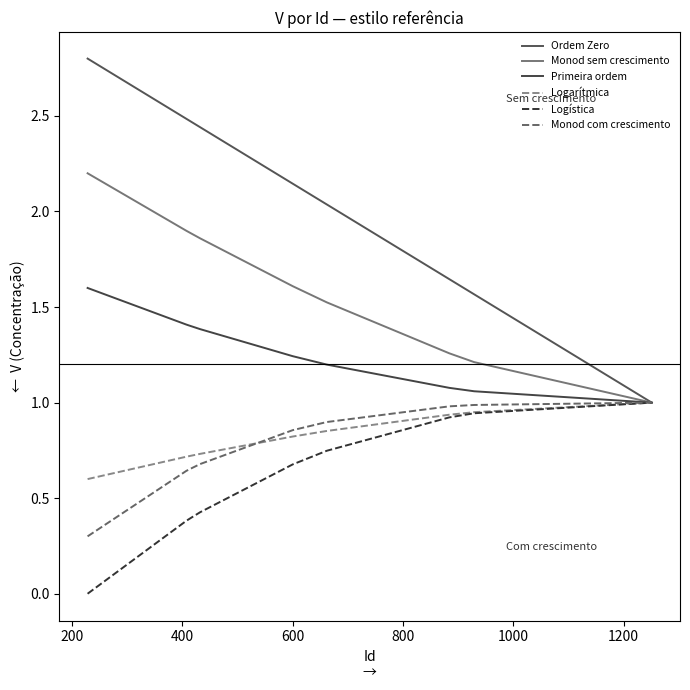

Does the chart display data point markers on the line(s)?

No